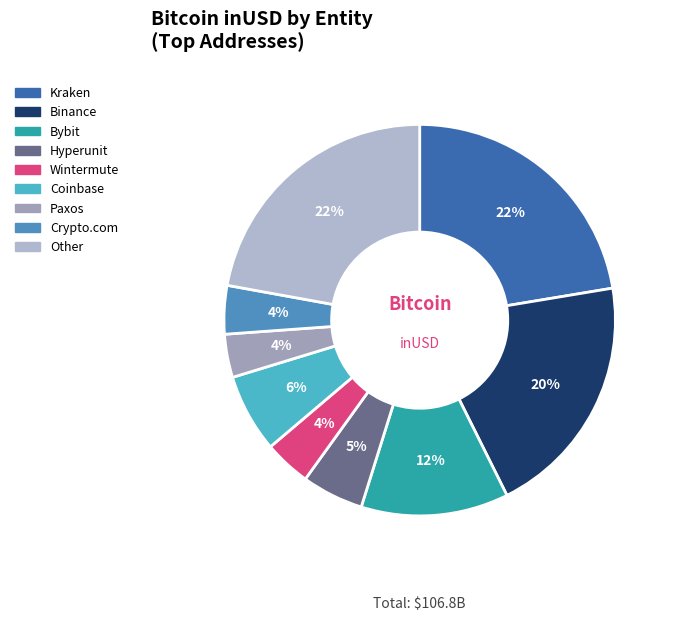

Which category has the biggest portion of the pie?

Kraken